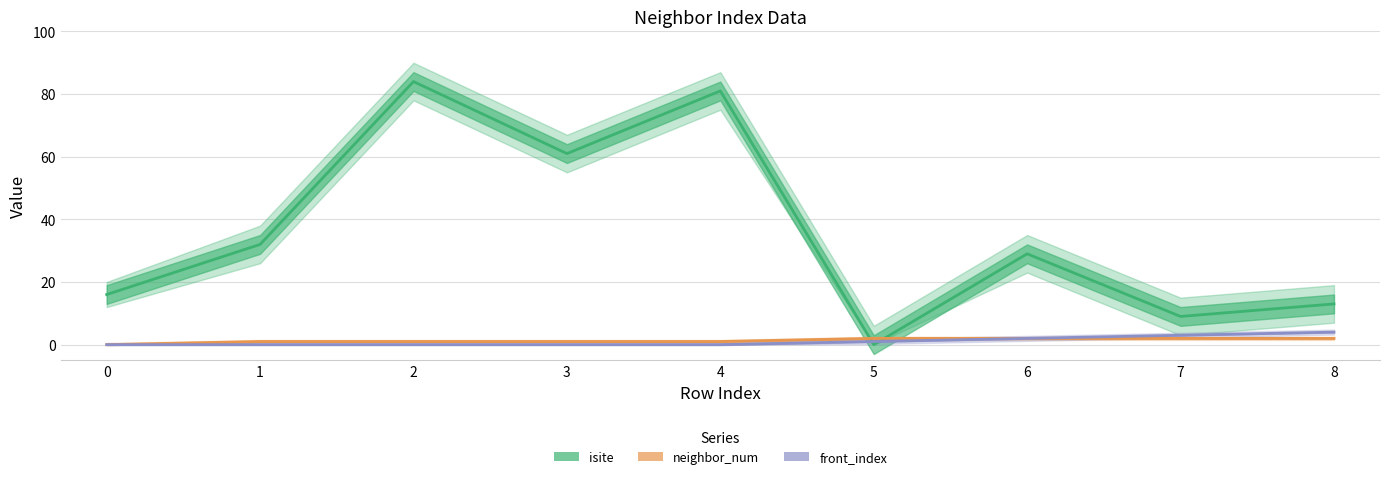

How many data points in neighbor_num are less than 1?

1